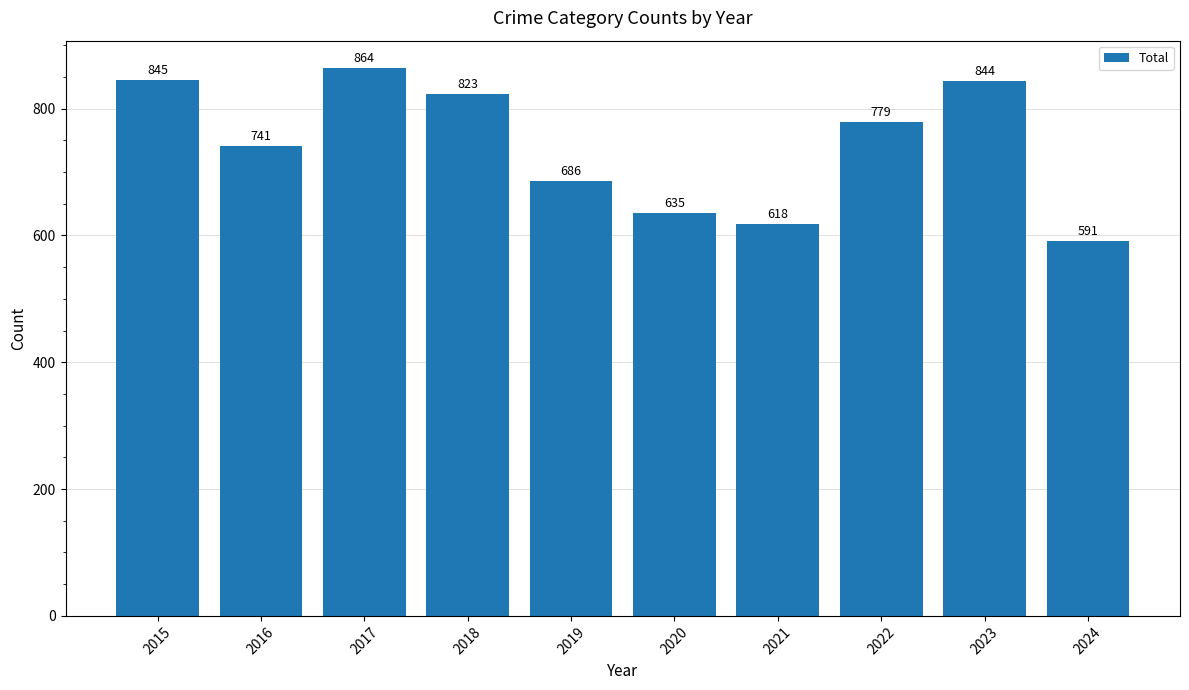

List the labels in order of value, smallest first.

2024, 2021, 2020, 2019, 2016, 2022, 2018, 2023, 2015, 2017